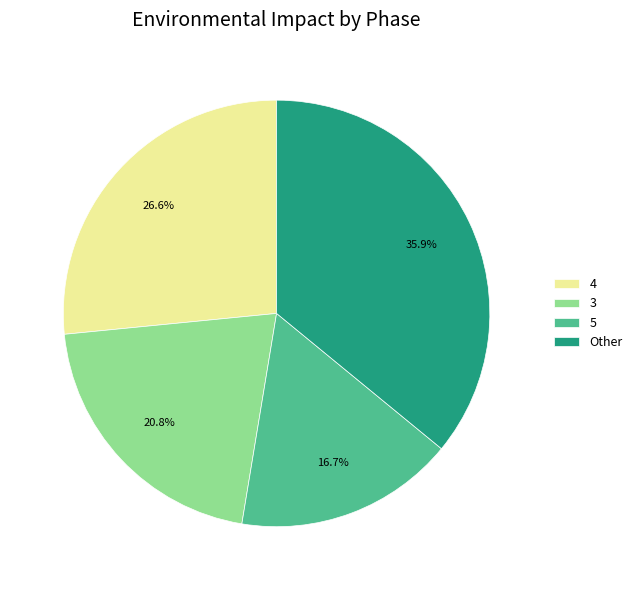

Is there a majority slice in this chart?

No